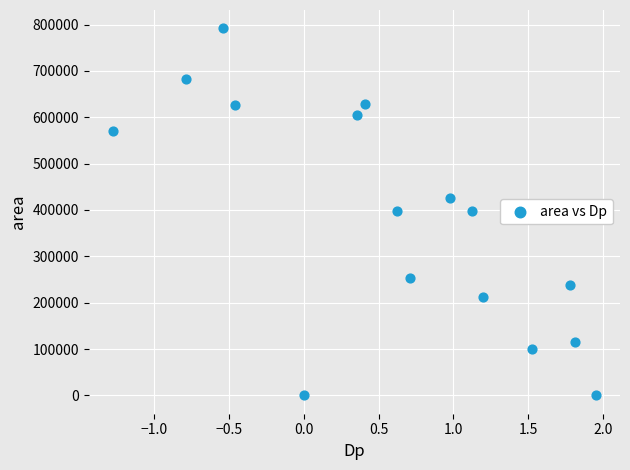

What is the range of Y values (max minus min)?

791875